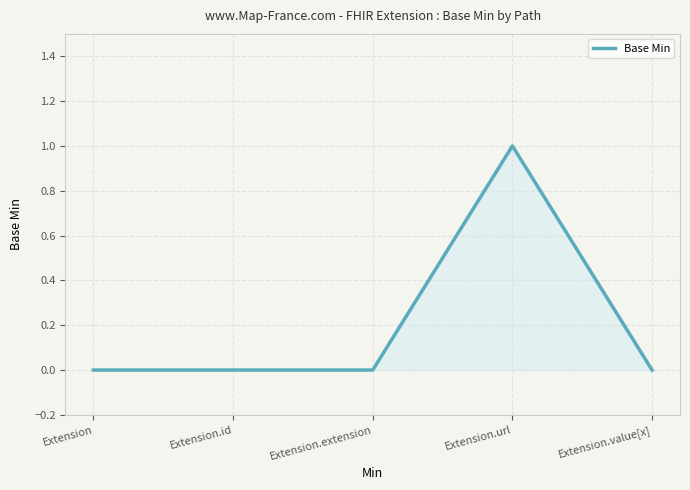

What position from the right is Extension.value[x]?

1